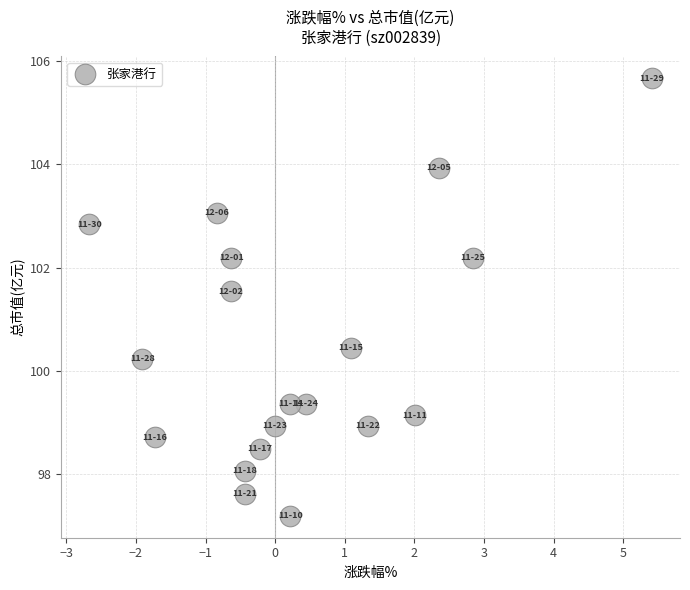

What is the range of Y values (max minus min)?

8.5